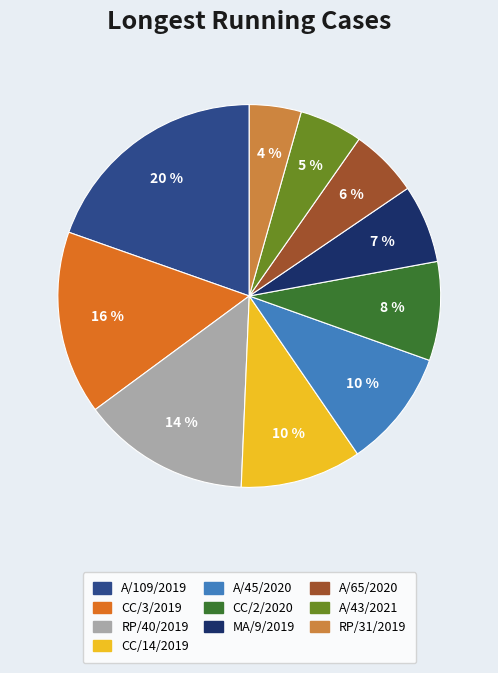

Is the sum of CC/3/2019 and A/43/2021 greater than half?

No